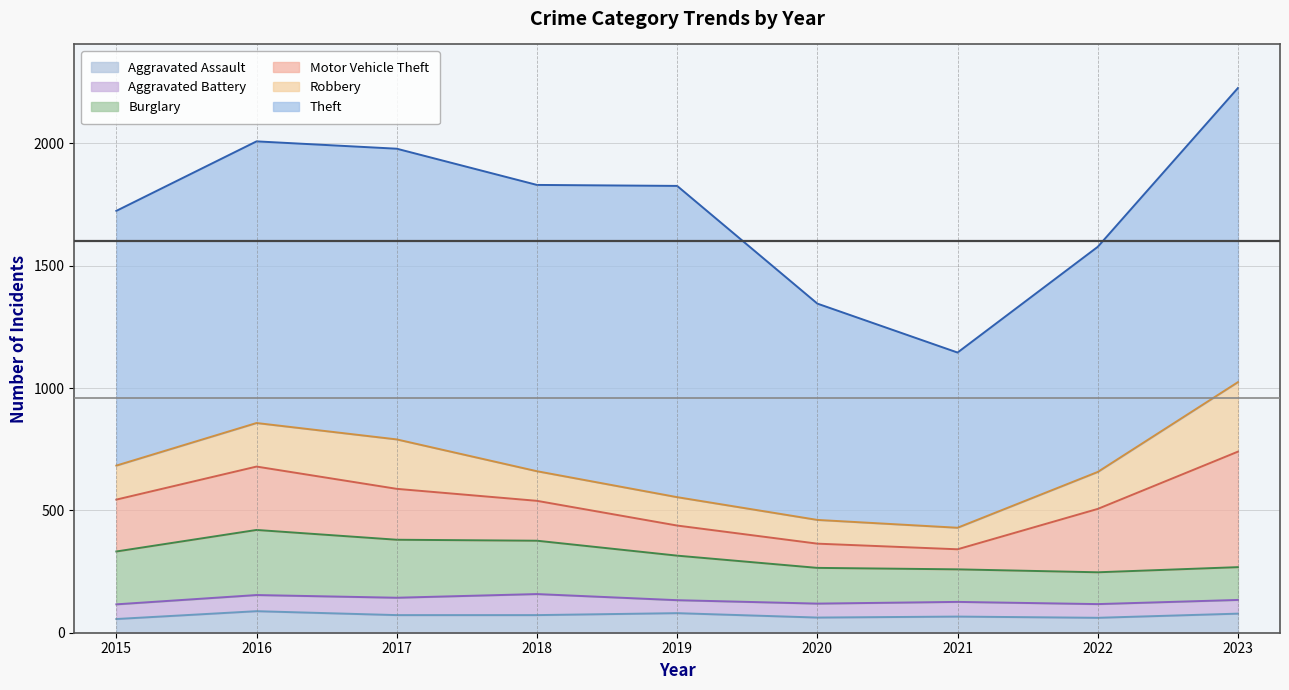

What is the smallest value displayed?

53